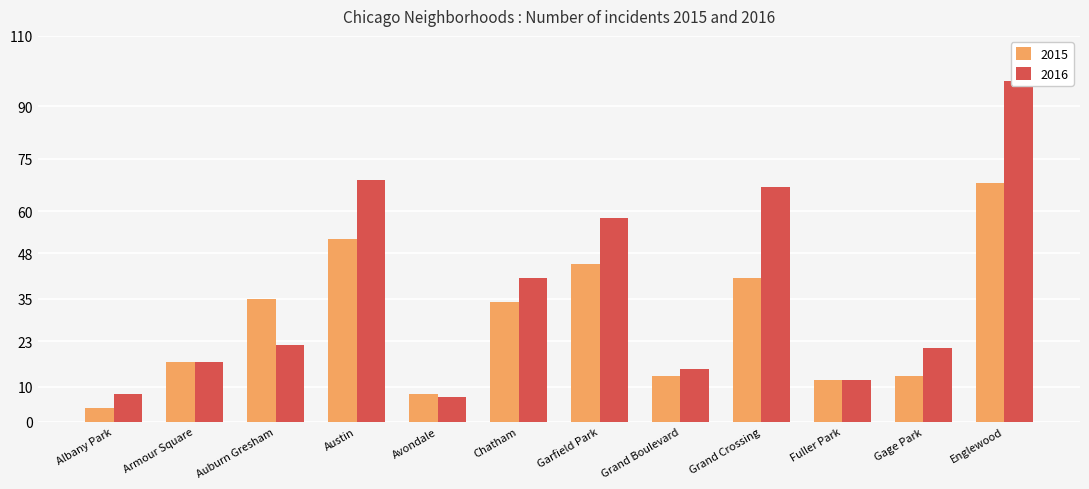

What value does the 2016 series have at Austin?

69